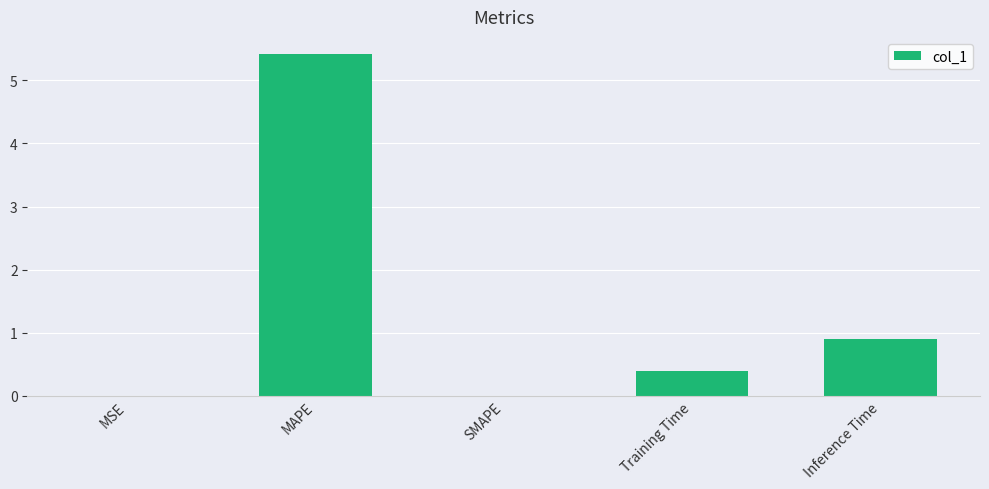

What is the greatest value displayed?

5.4